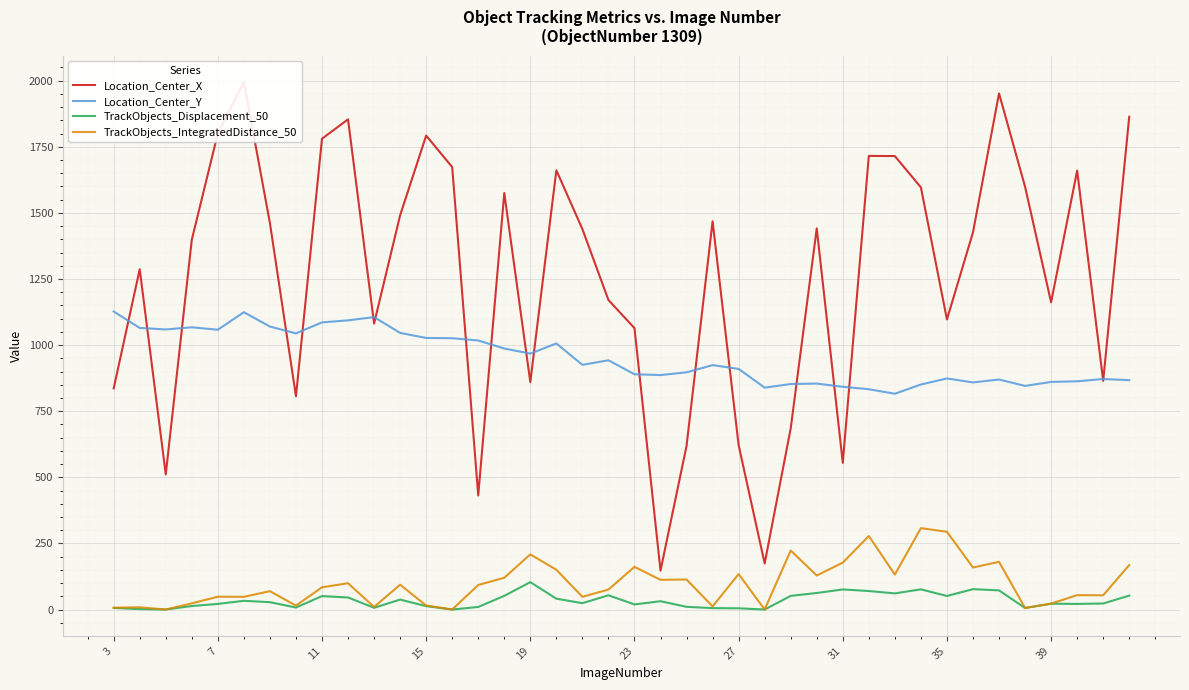

True or false: Location_Center_Y and TrackObjects_Displacement_50 cross at least once.

False